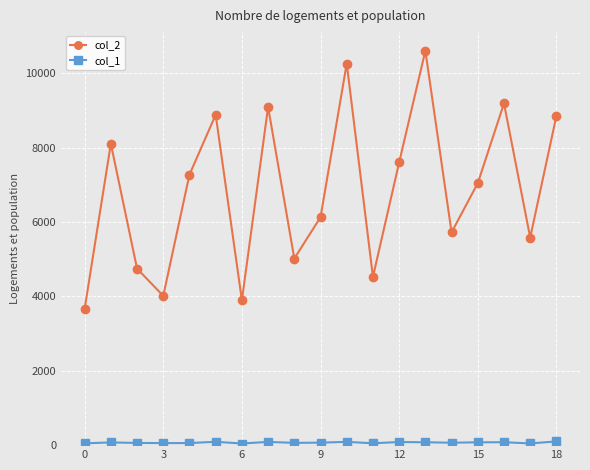

True or false: col_2 has more than 1 interior local peaks.

True